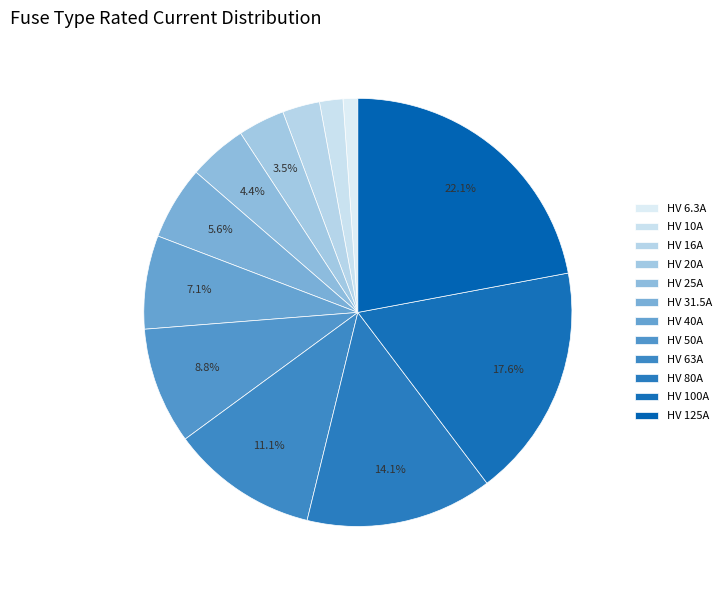

How many segments does this pie chart have?

12